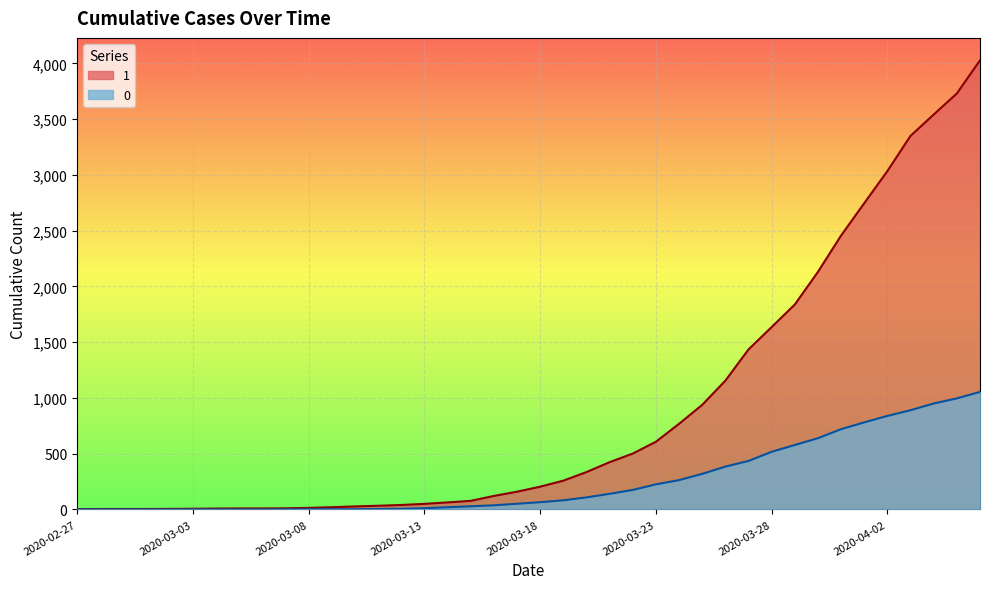

The 1 series shows 20 at 2020-03-09. True or false?

True